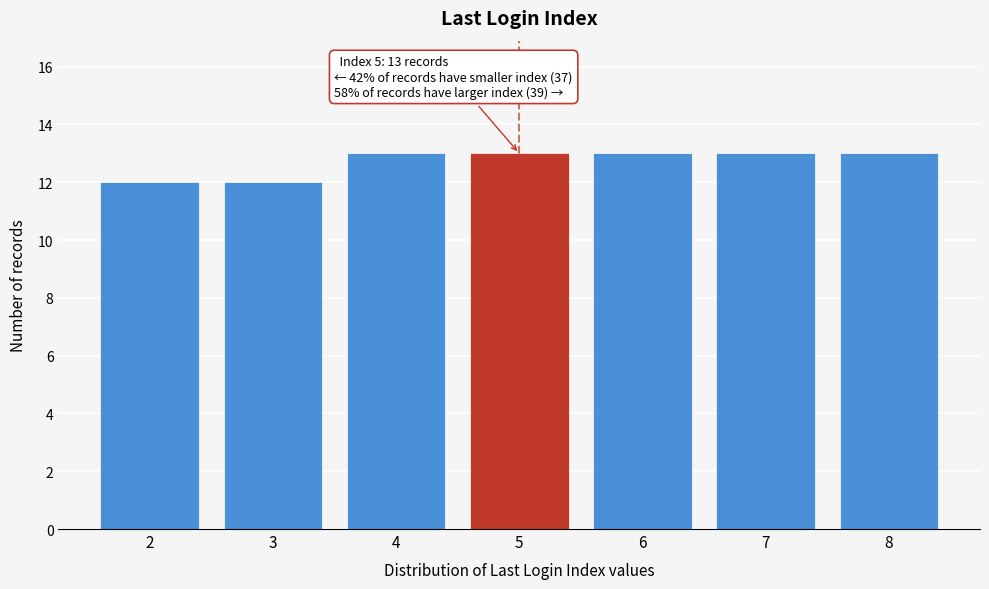

Reading left to right, extract all data points from this chart.

2=12	3=12	4=13	5=13	6=13	7=13	8=13